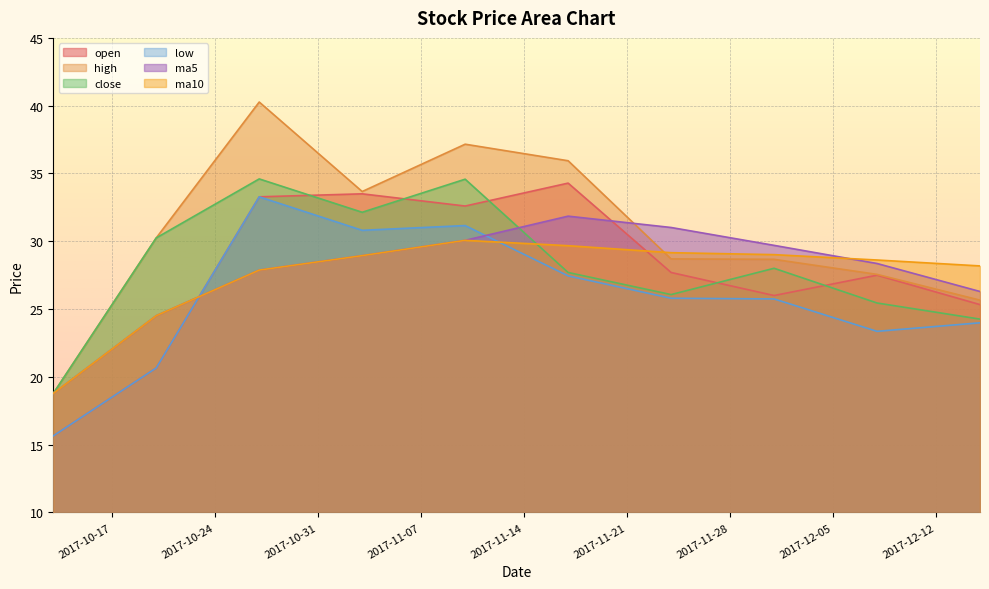

Which category has the highest value across all series?

2017-10-27